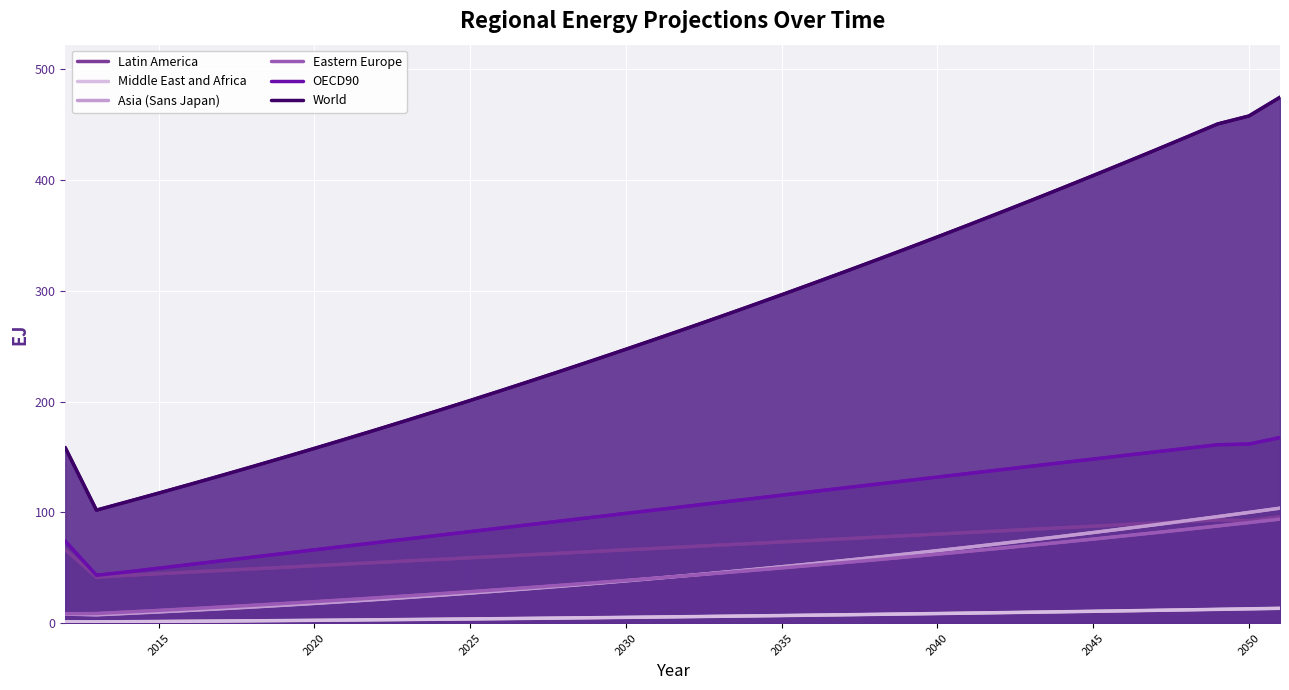

How many lines are shown in the chart?

6